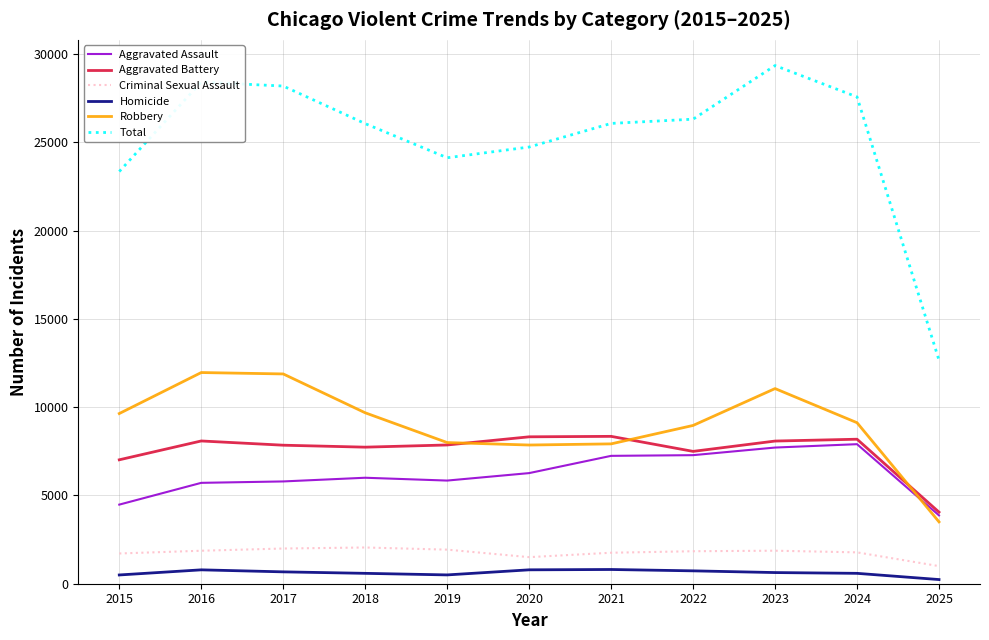

True or false: Criminal Sexual Assault and Total intersect in this chart.

False